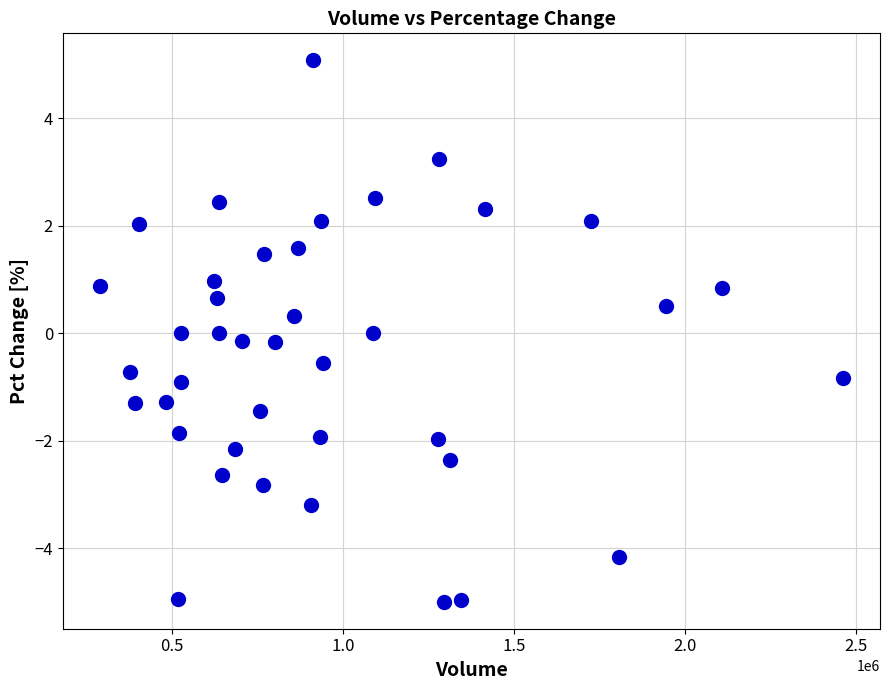

What is the range of Y values (max minus min)?

10.1